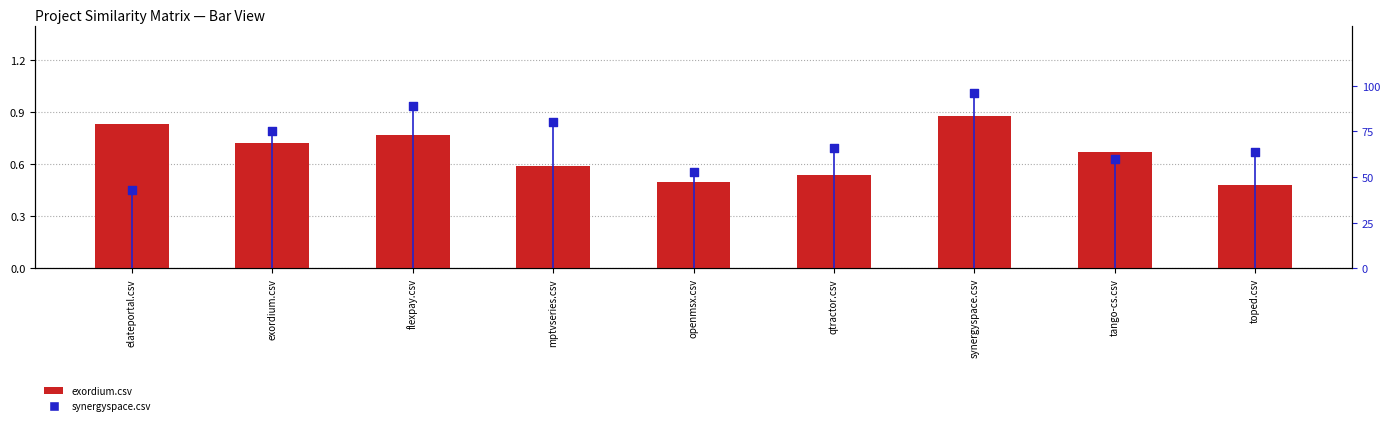

Which series has the widest spread of Y values?

synergyspace.csv